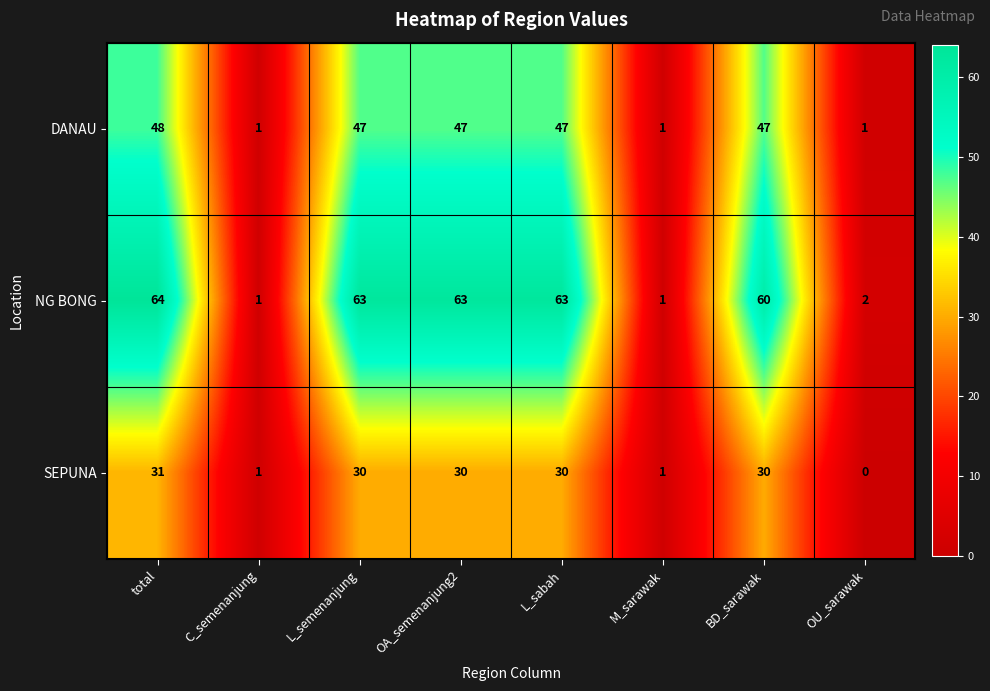

At OA_semenanjung2, list the series in order from largest to smallest.

NG BONG, DANAU, SEPUNA